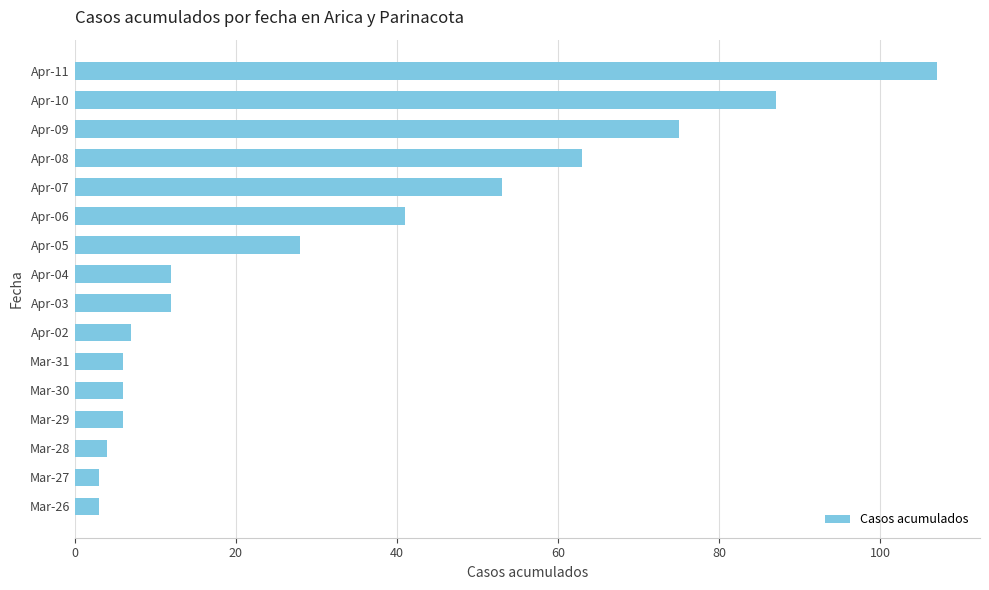

Reading top to bottom, transcribe all the data shown in this chart.

Apr-11=107	Apr-10=87	Apr-09=75	Apr-08=63	Apr-07=53	Apr-06=41	Apr-05=28	Apr-04=12	Apr-03=12	Apr-02=7	Mar-31=6	Mar-30=6	Mar-29=6	Mar-28=4	Mar-27=3	Mar-26=3